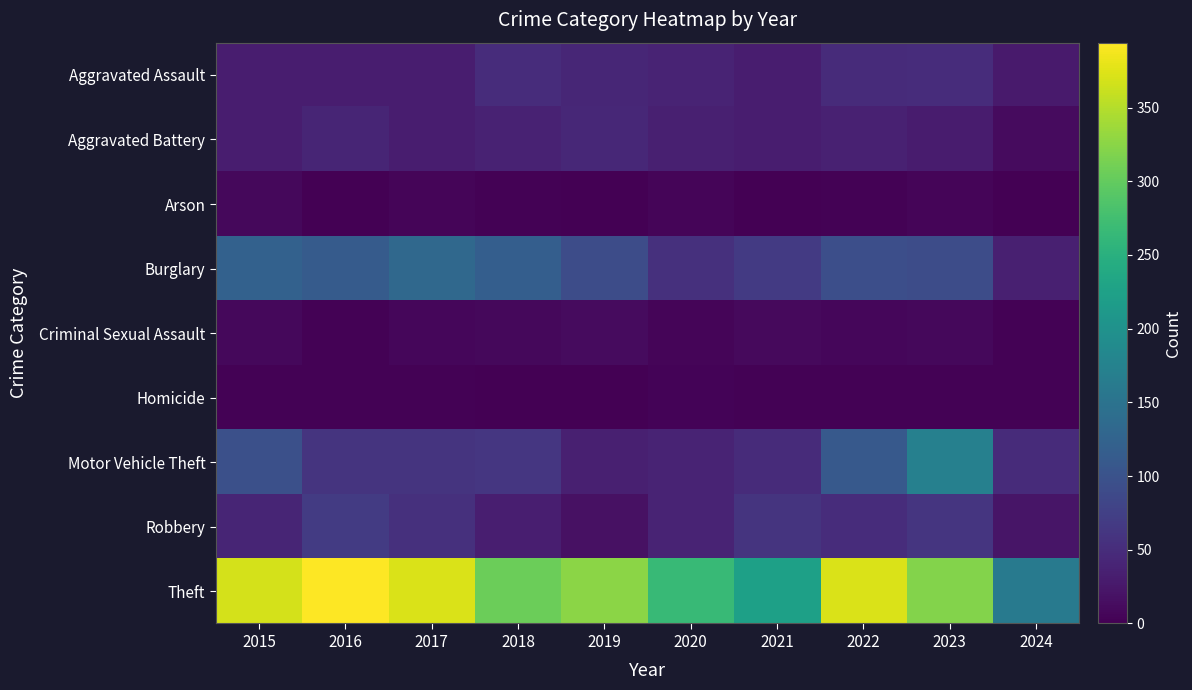

At which category does the chart reach its minimum across all series?

2021